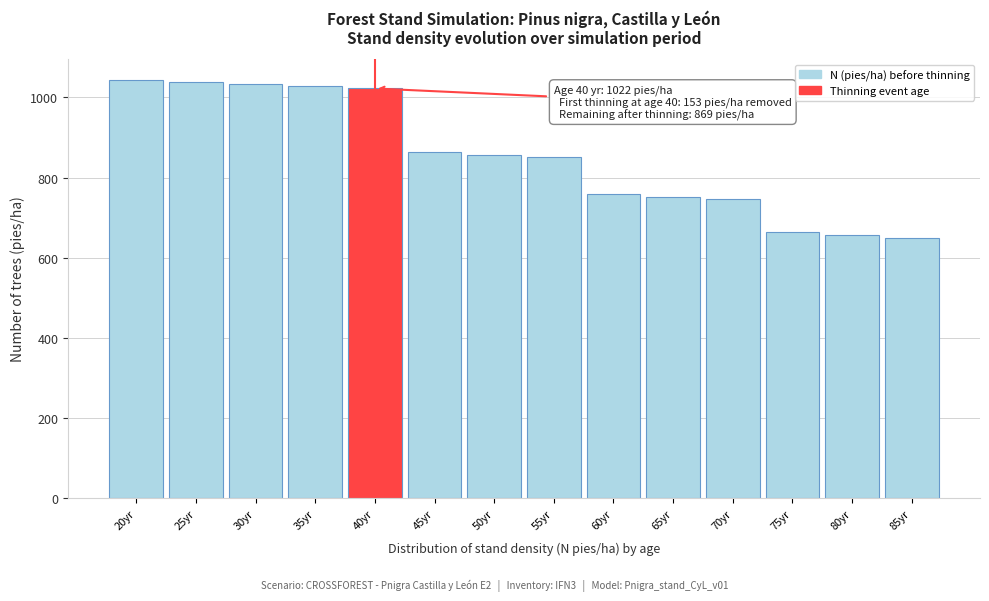

What is the label of the 3rd bar from the right?

75yr